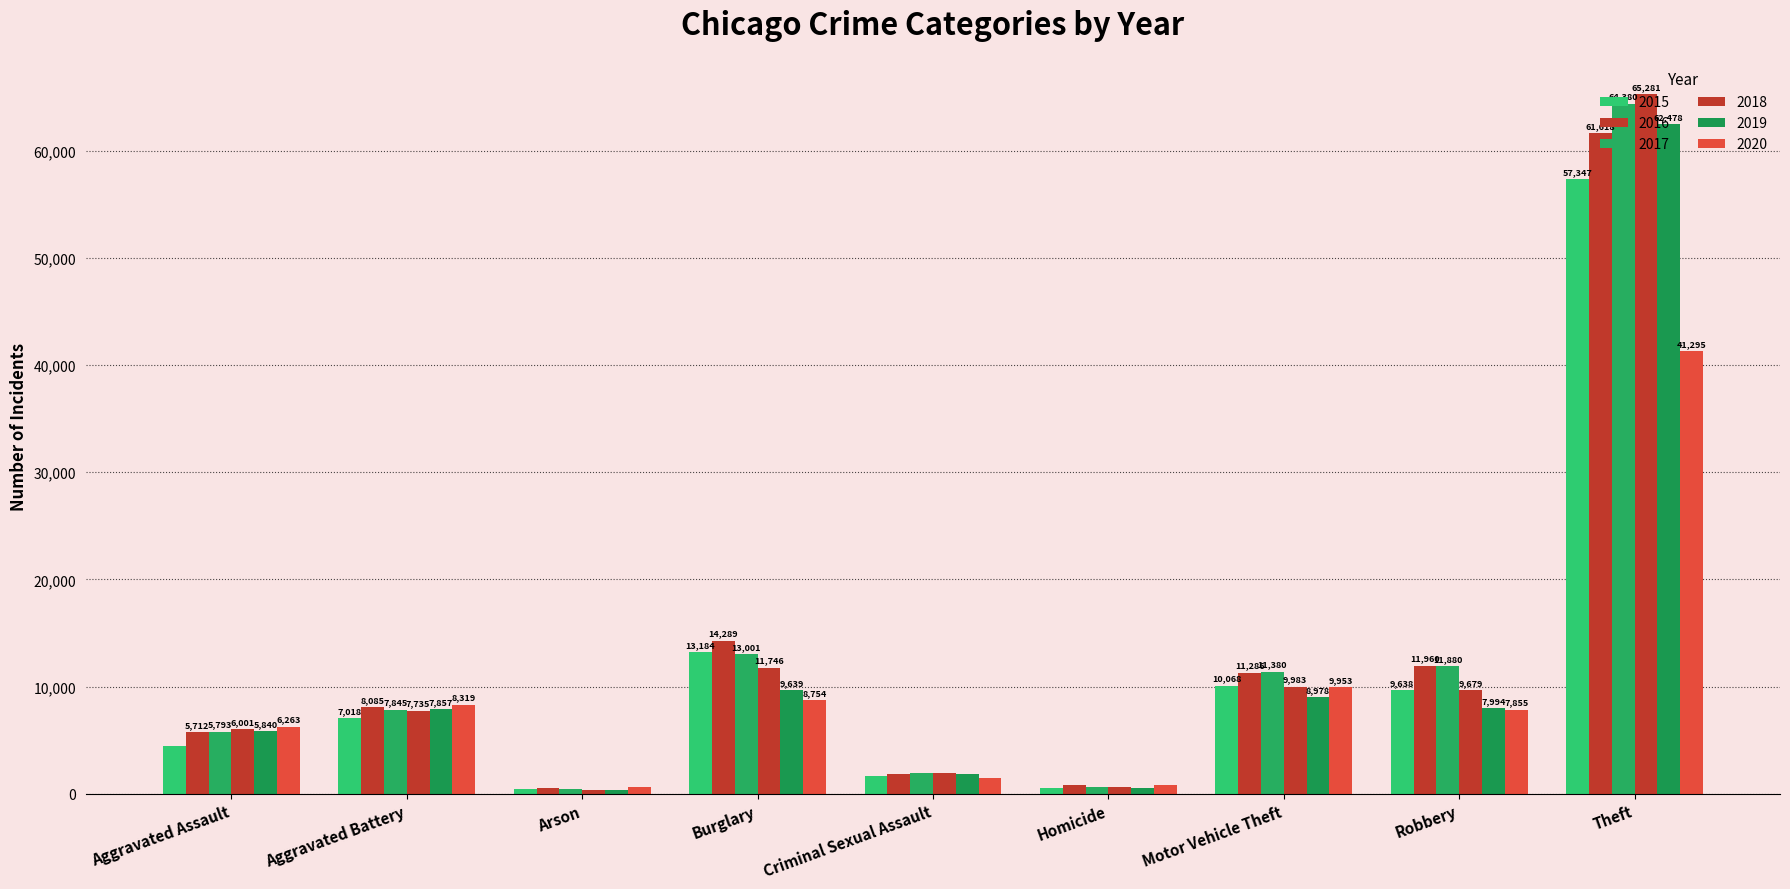

How many data points in 2015 are less than 7018?

4